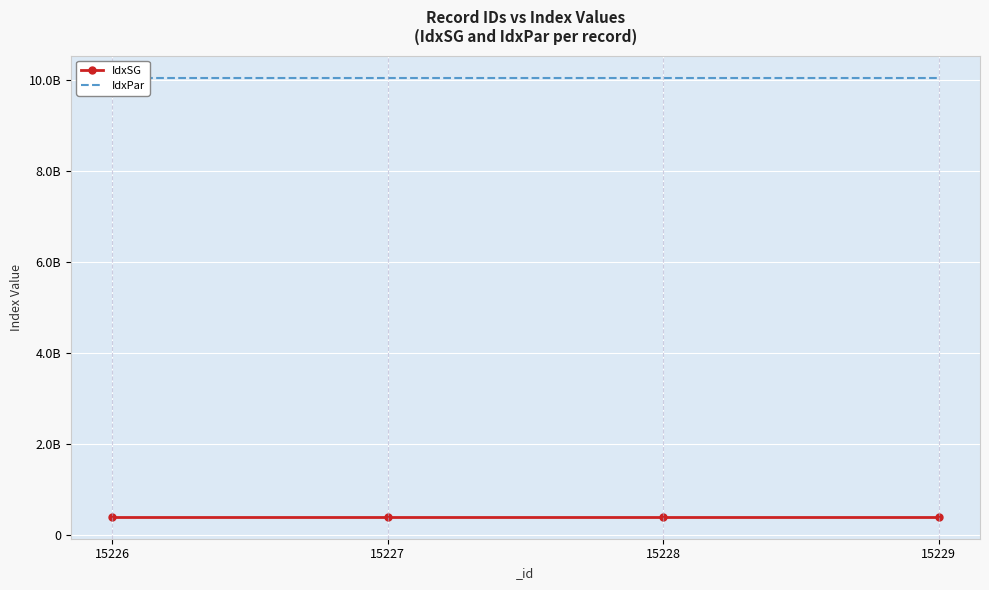

Rank the categories by IdxSG value from highest to lowest.

15229, 15228, 15227, 15226